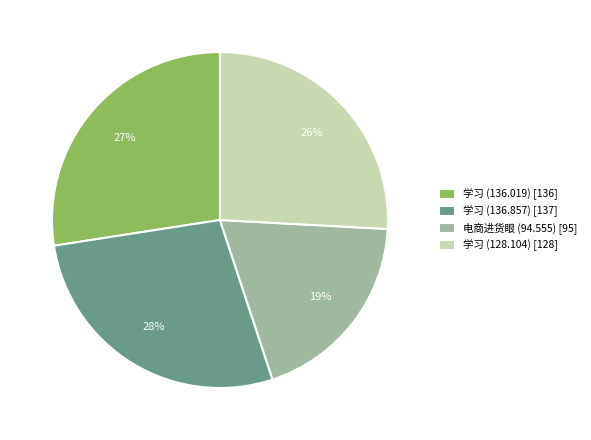

Is the sum of 学习 (136.857) [137] and 电商进货眼 (94.555) [95] greater than half?

No